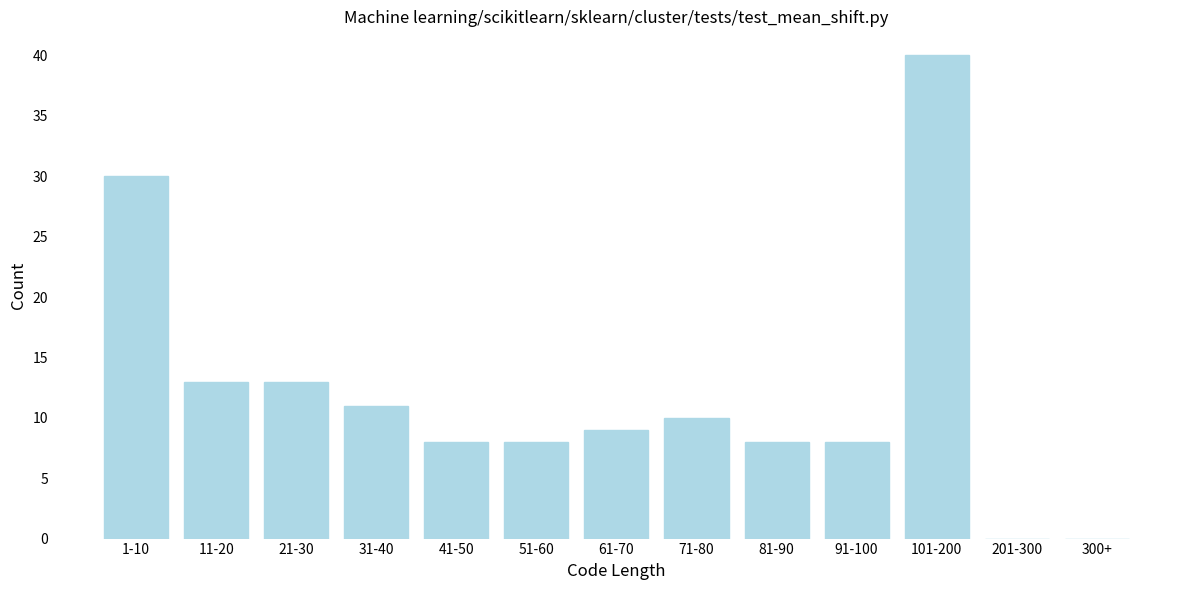

Reading right to left, extract all data points from this chart.

300+=0	201-300=0	101-200=40	91-100=8	81-90=8	71-80=10	61-70=9	51-60=8	41-50=8	31-40=11	21-30=13	11-20=13	1-10=30